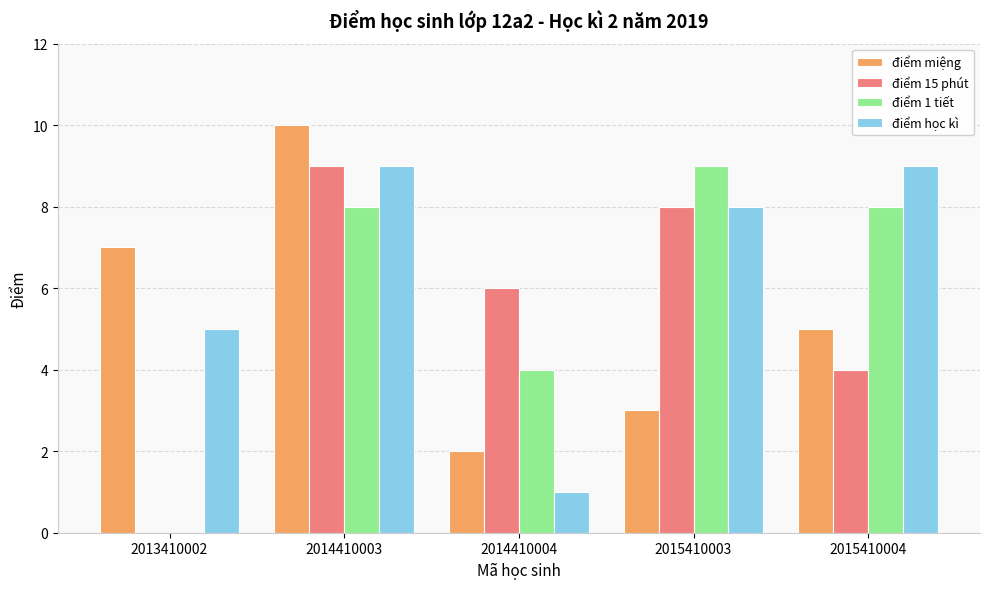

Is the value of điểm 1 tiết at 2015410003 greater than the value of điểm miệng at 2014410003?

No